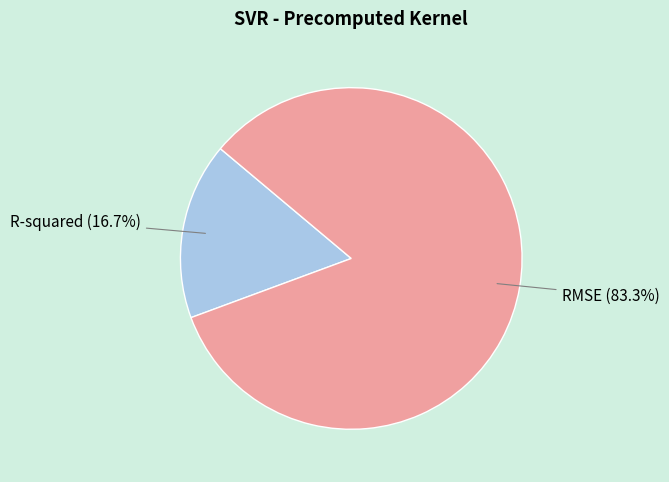

What is the largest slice in the pie chart?

RMSE